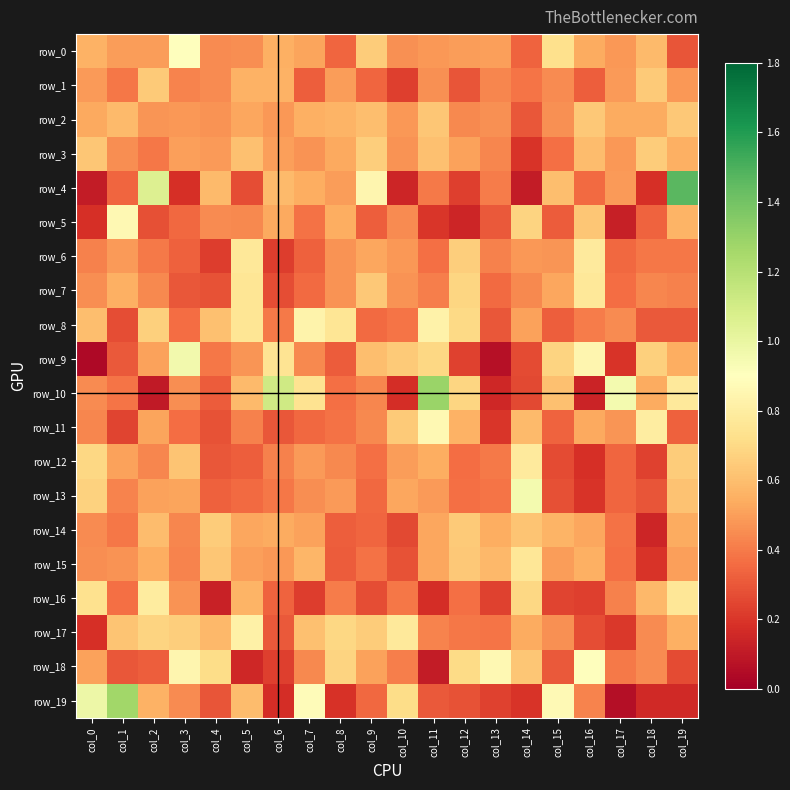

At how many categories does at least one series exceed 0?

20